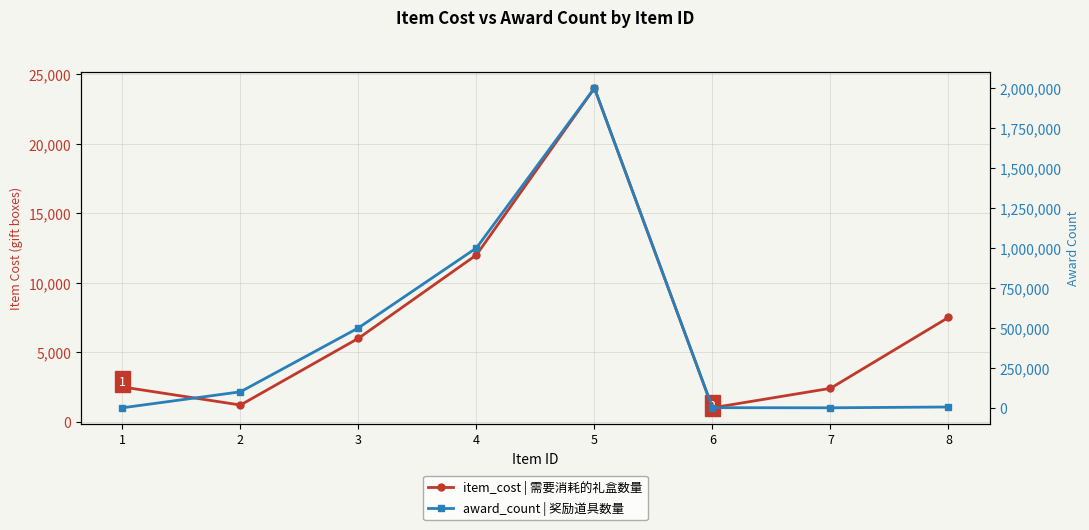

Is it true that item_cost | 需要消耗的礼盒数量 equals 12000 at 4?

True